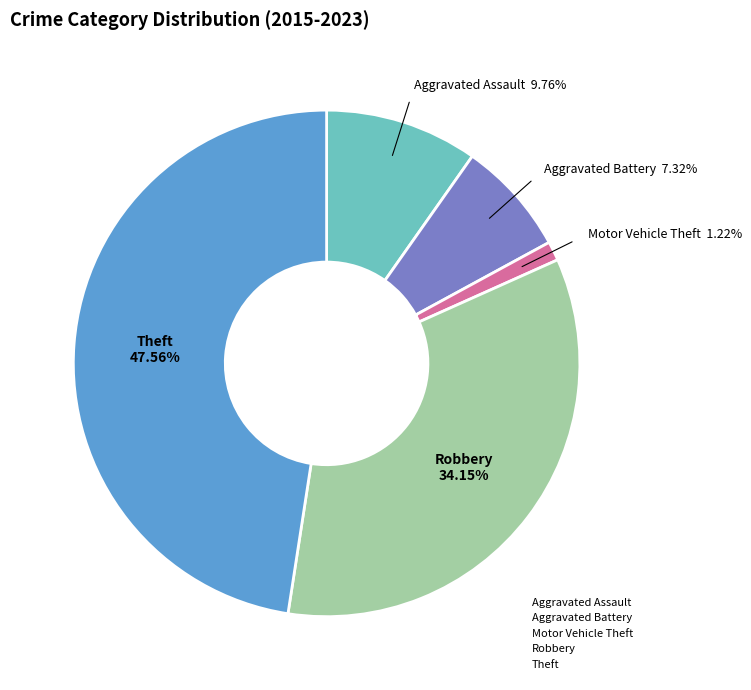

Which slice is the largest?

Theft